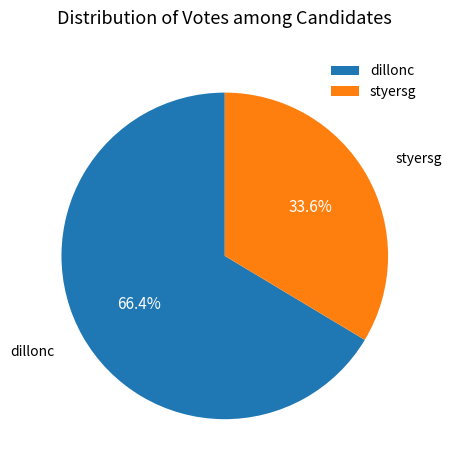

What is the ratio of the value at dillonc to the value at styersg?

2.0